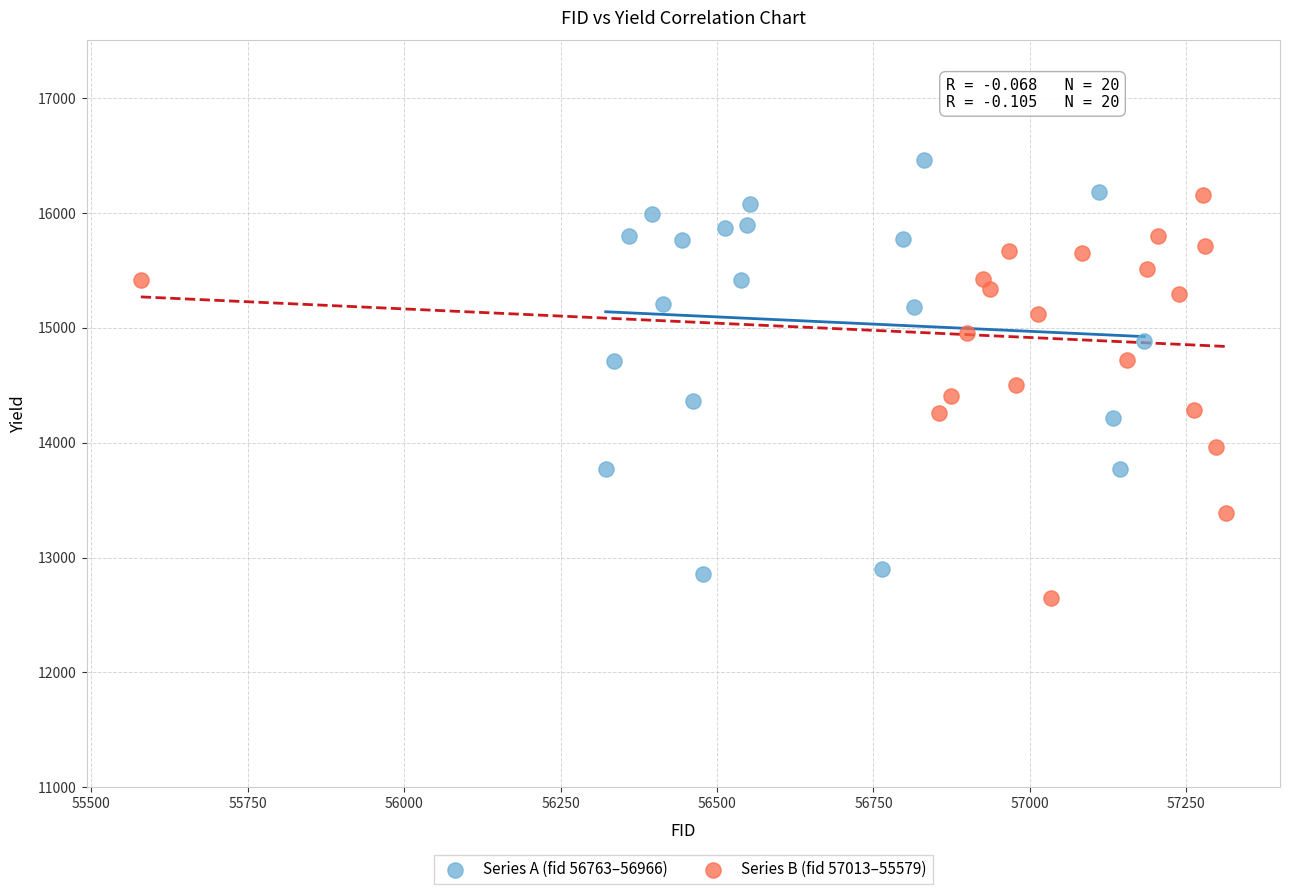

Which series contains the highest Y value?

Series A (fid 56763–56966)